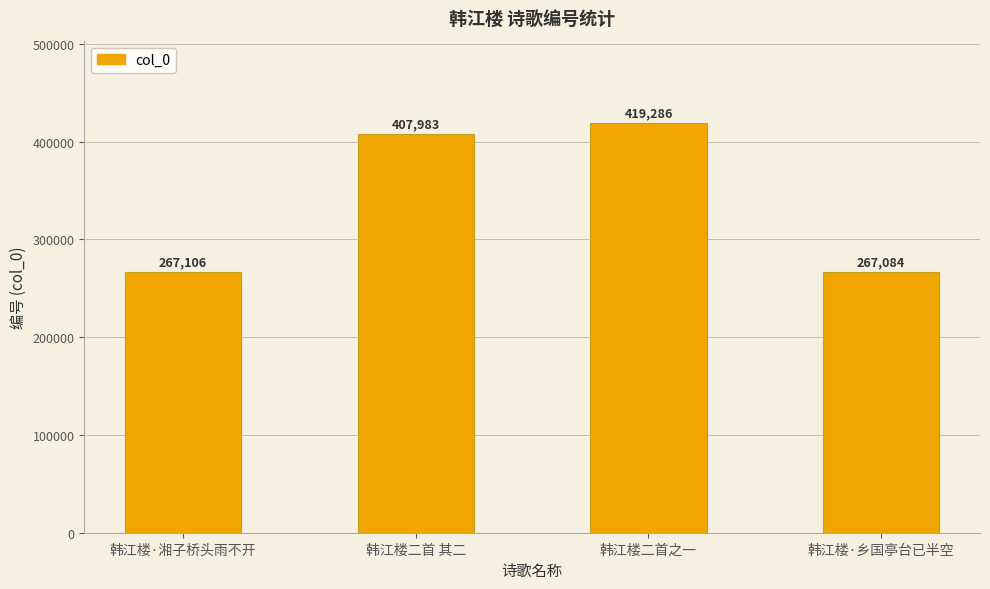

What is the smallest value displayed?

267084